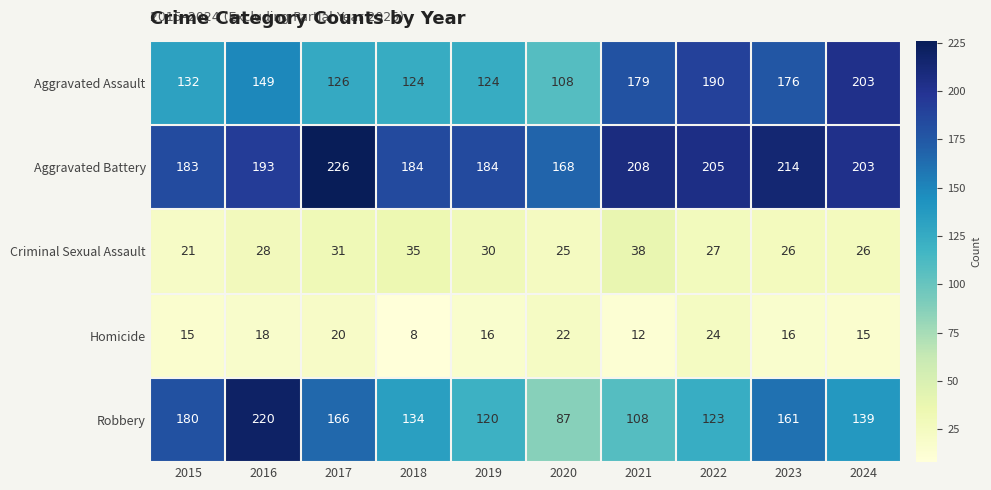

Which series has the largest total across all categories?

Aggravated Battery